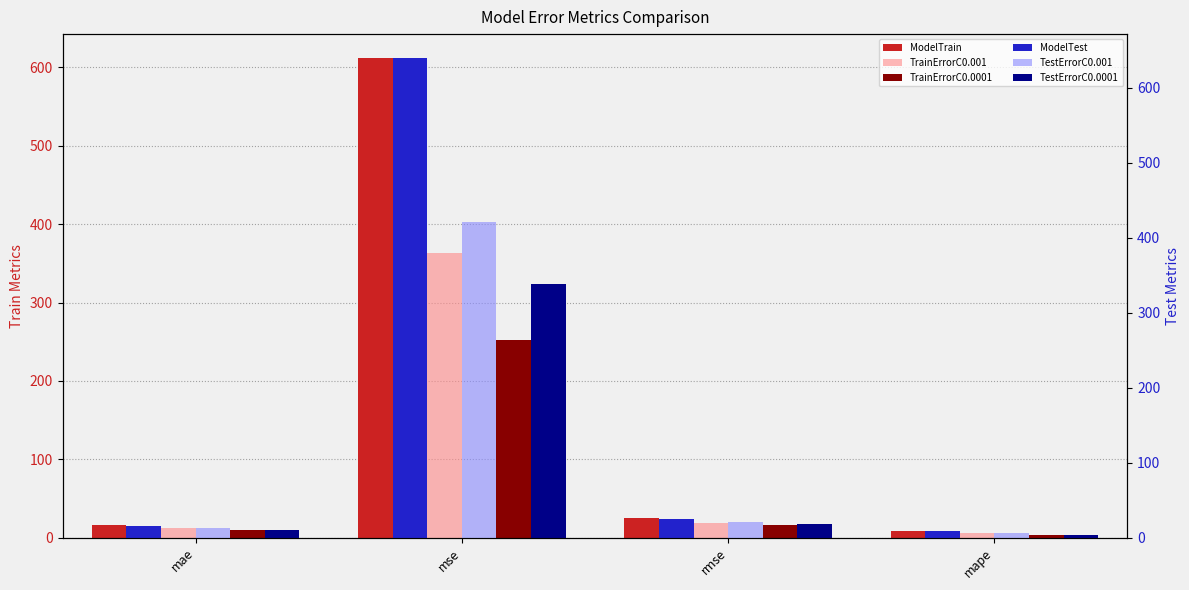

How many bars are there in total?

24